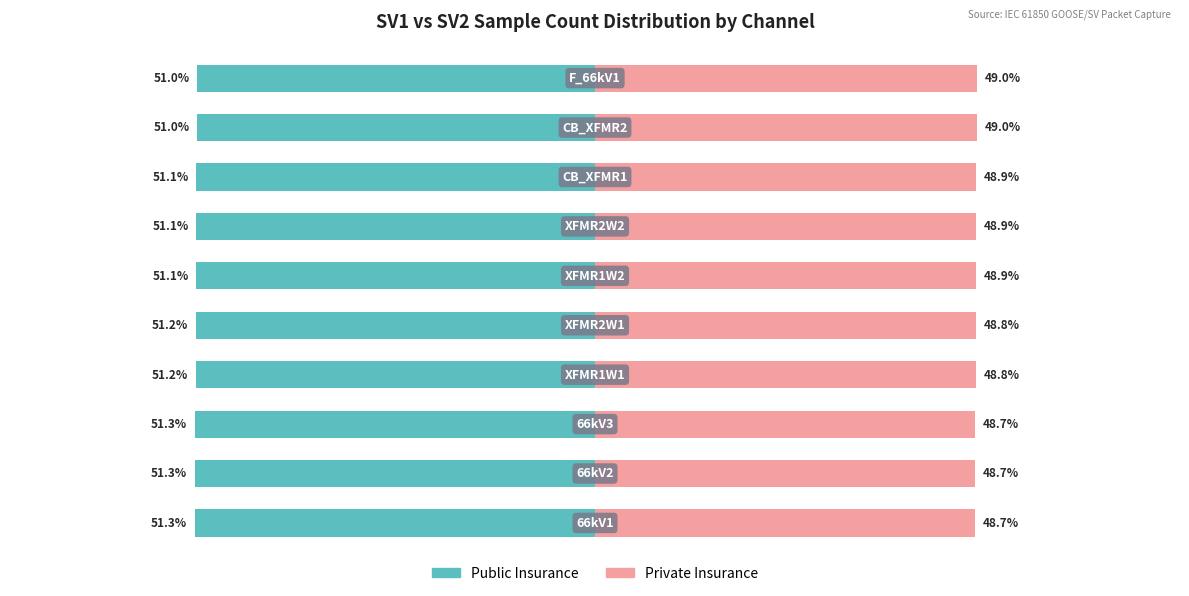

Which series changed the most between 6 and 7?

Public Insurance